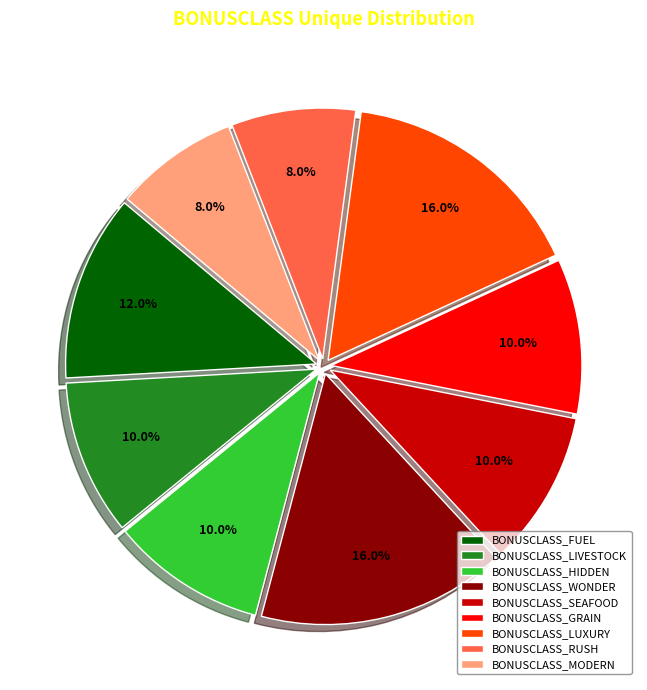

Which has a higher value, BONUSCLASS_WONDER or BONUSCLASS_MODERN?

BONUSCLASS_WONDER